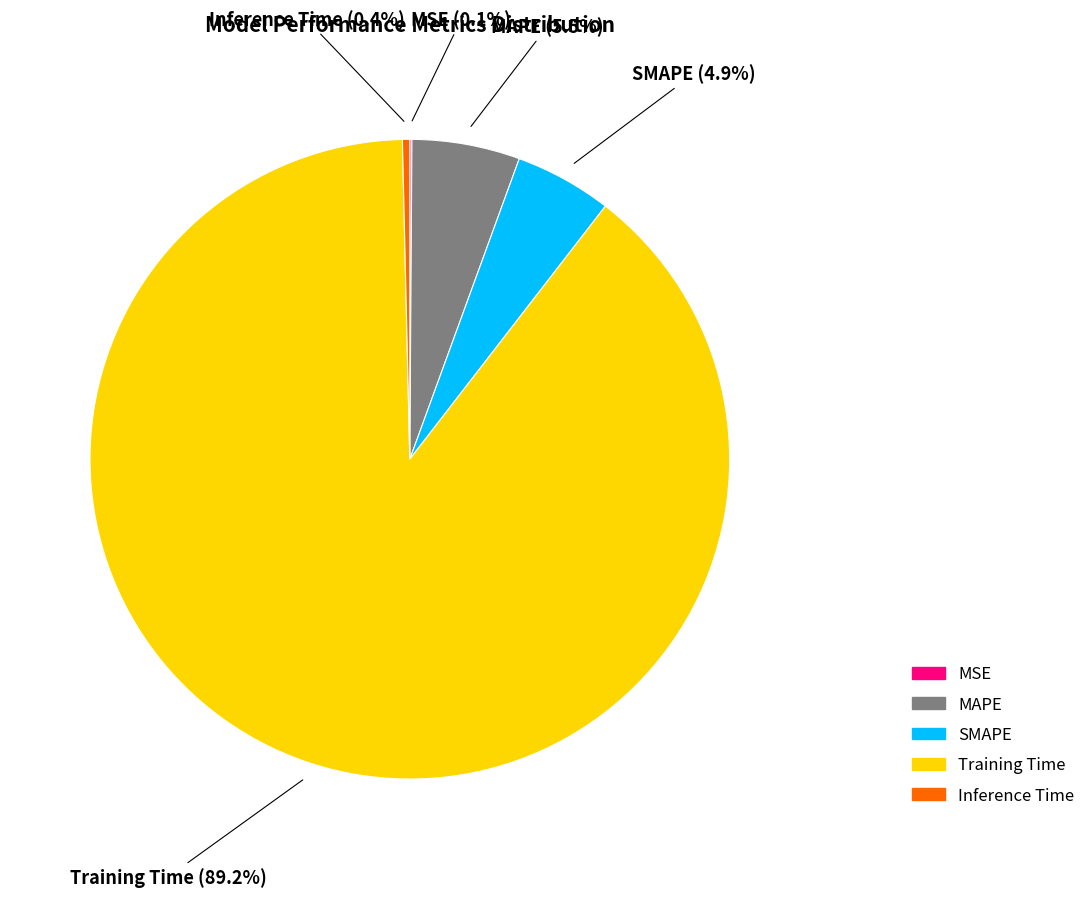

What is the largest slice in the pie chart?

Training Time